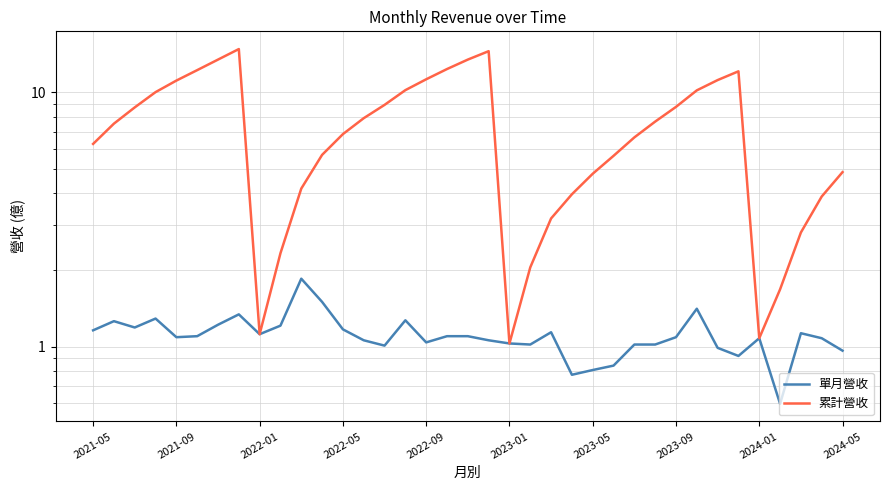

What position from the right is 23?

14